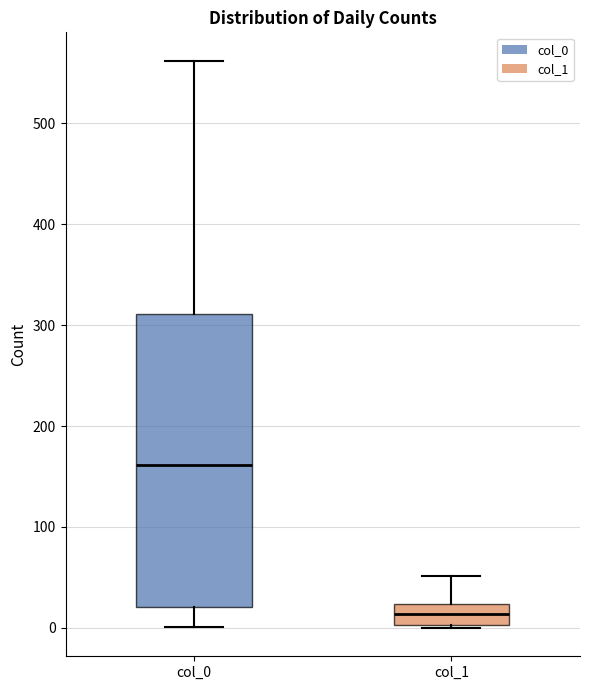

Which box has the lowest median line?

col_1